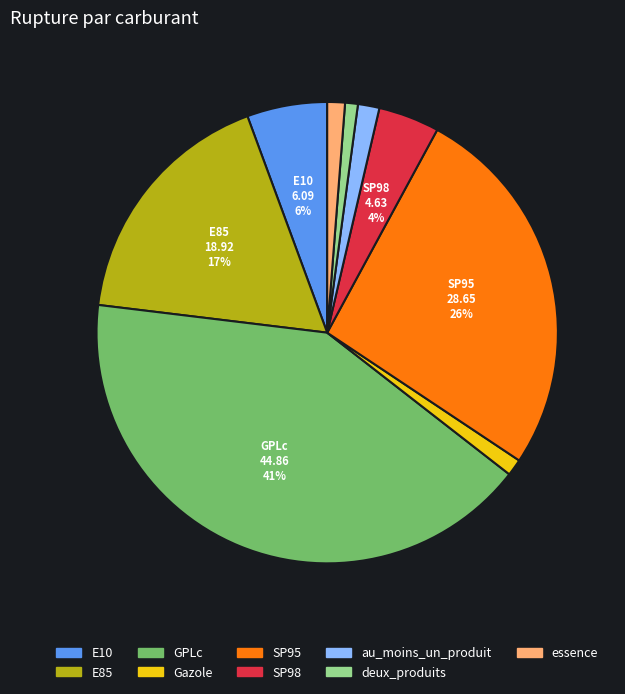

To the nearest percent, what is the combined percentage of essence and au_moins_un_produit?

3%